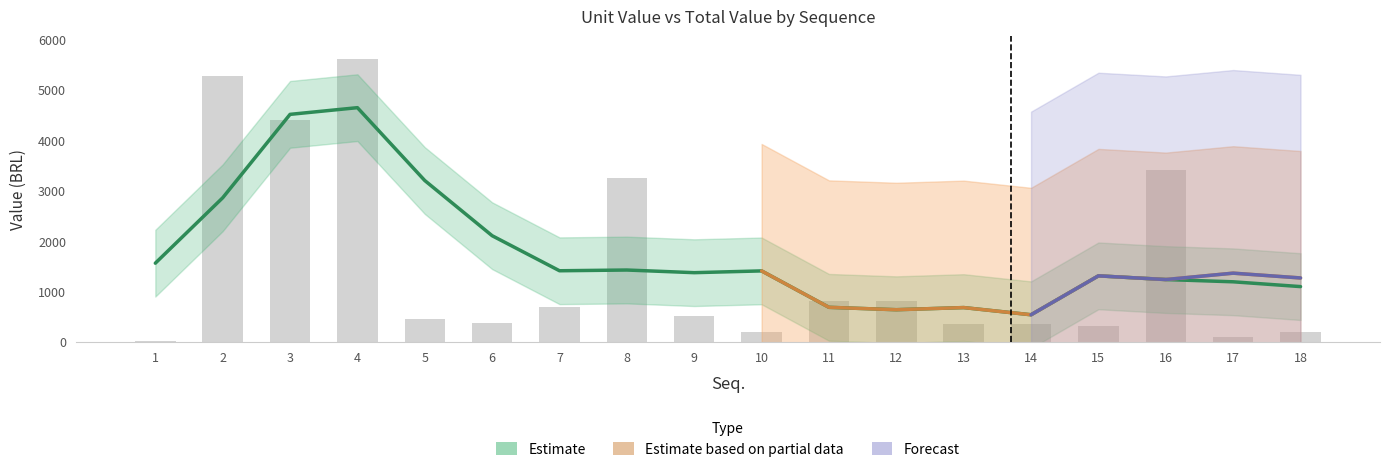

Rank the categories by value from lowest to highest.

1, 17, 18, 10, 15, 13, 14, 6, 5, 9, 7, 11, 12, 8, 16, 3, 2, 4